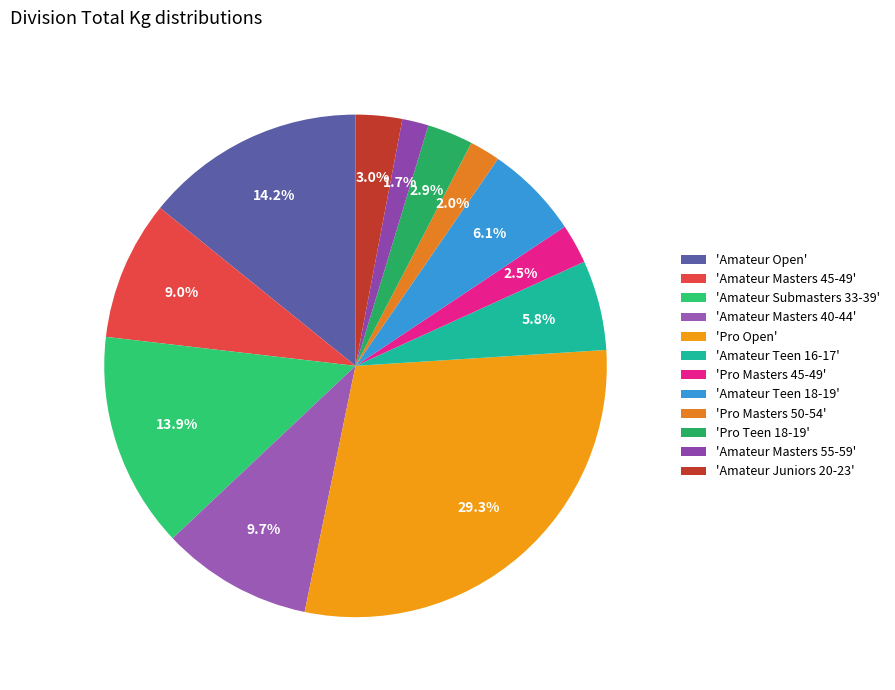

How many slices are in this pie chart?

12